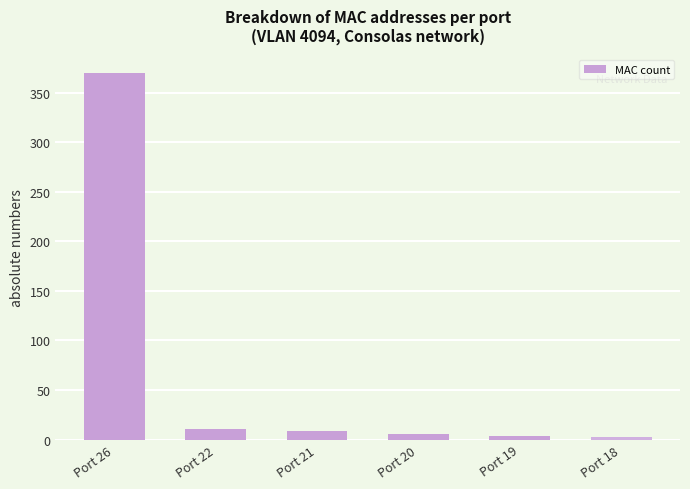

What is the value of the 5th bar from the left?

4